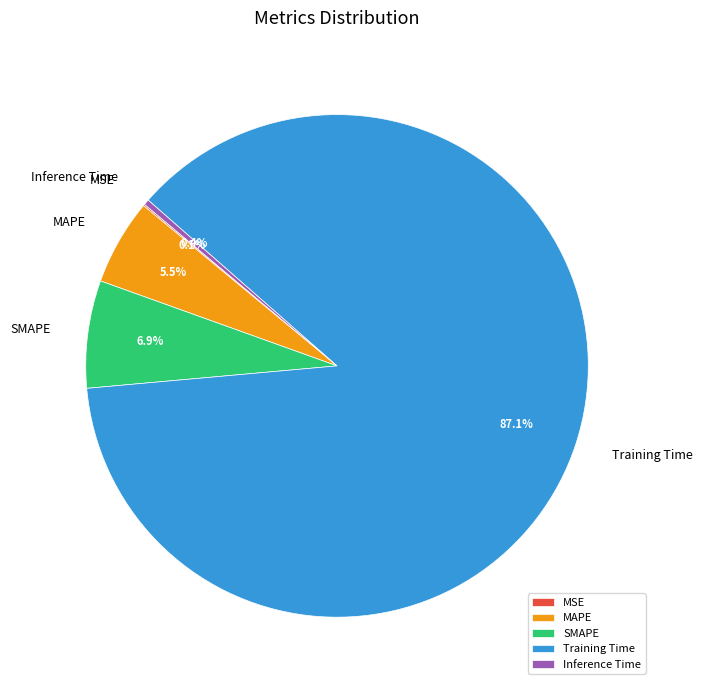

Which category has the biggest portion of the pie?

Training Time